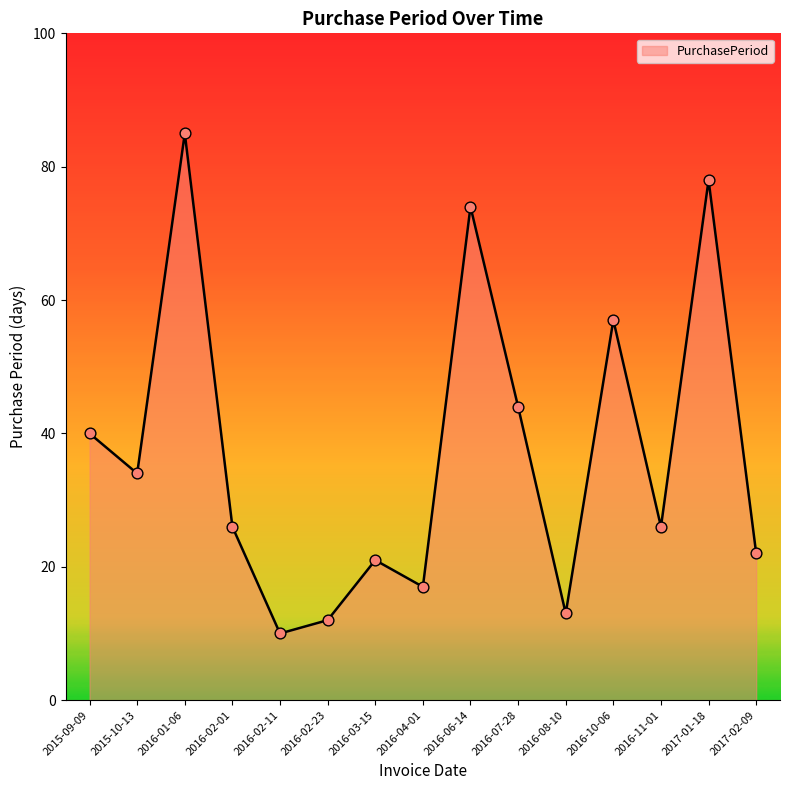

Which has a higher value, 2015-09-09 or 2016-06-14?

2016-06-14